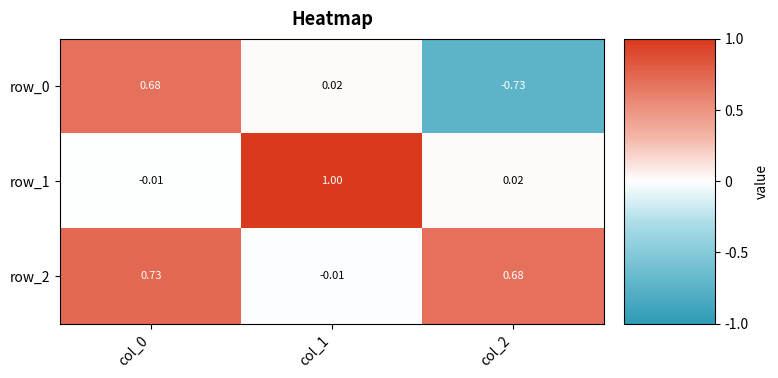

Which series changed the most between col_0 and col_1?

row_1